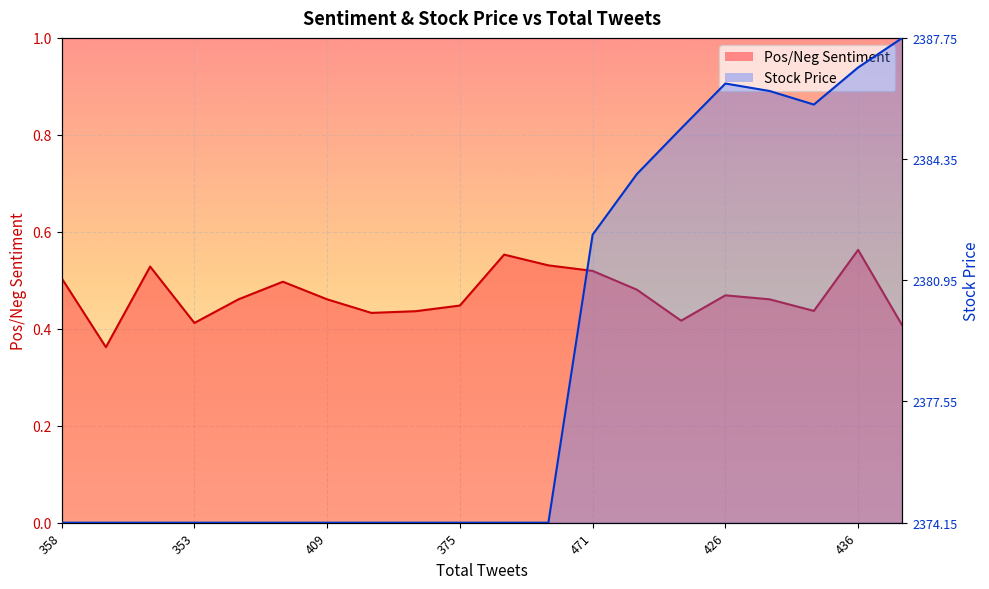

Which label corresponds to the smallest value in the chart?

358